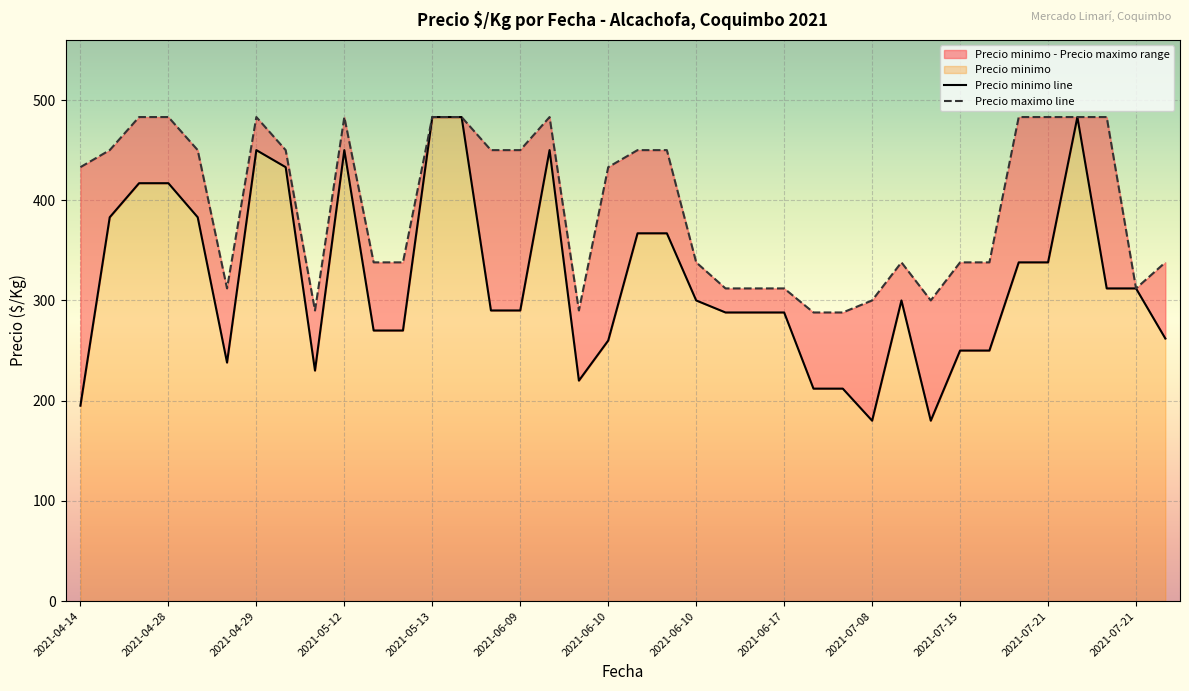

What is the difference between the Precio minimo line values at 27 and 37?

82